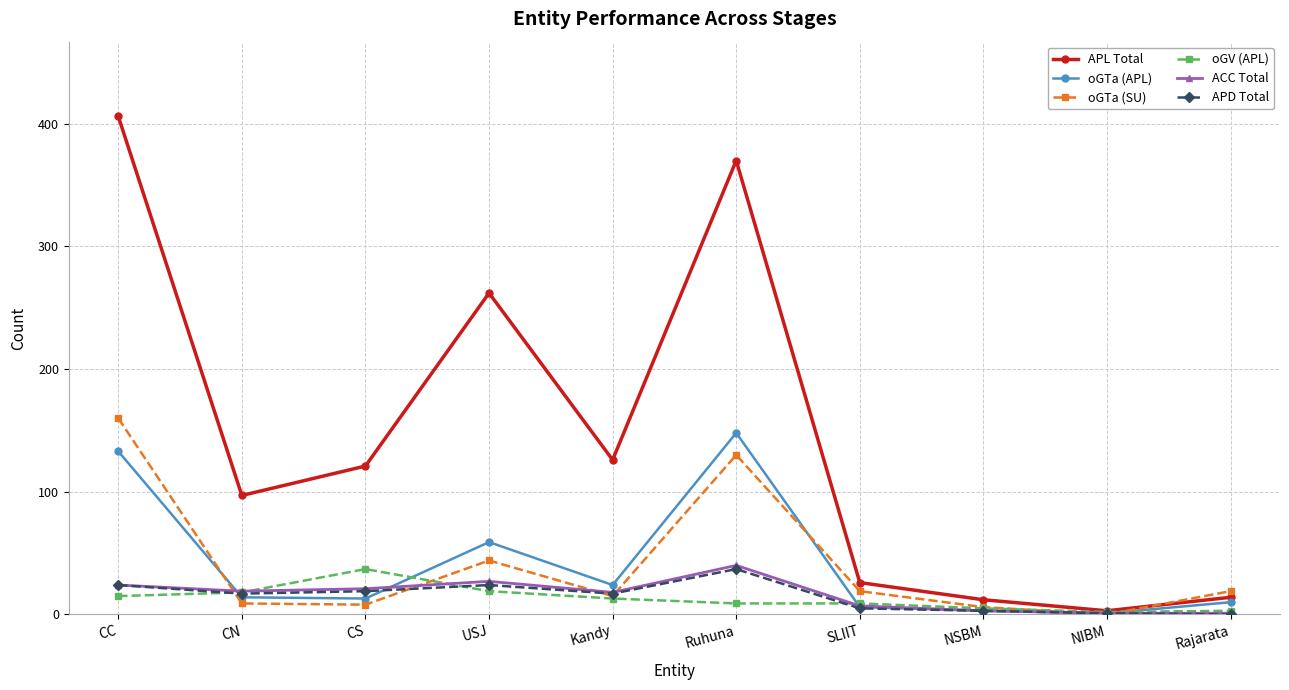

Which series has the largest total across all categories?

APL Total